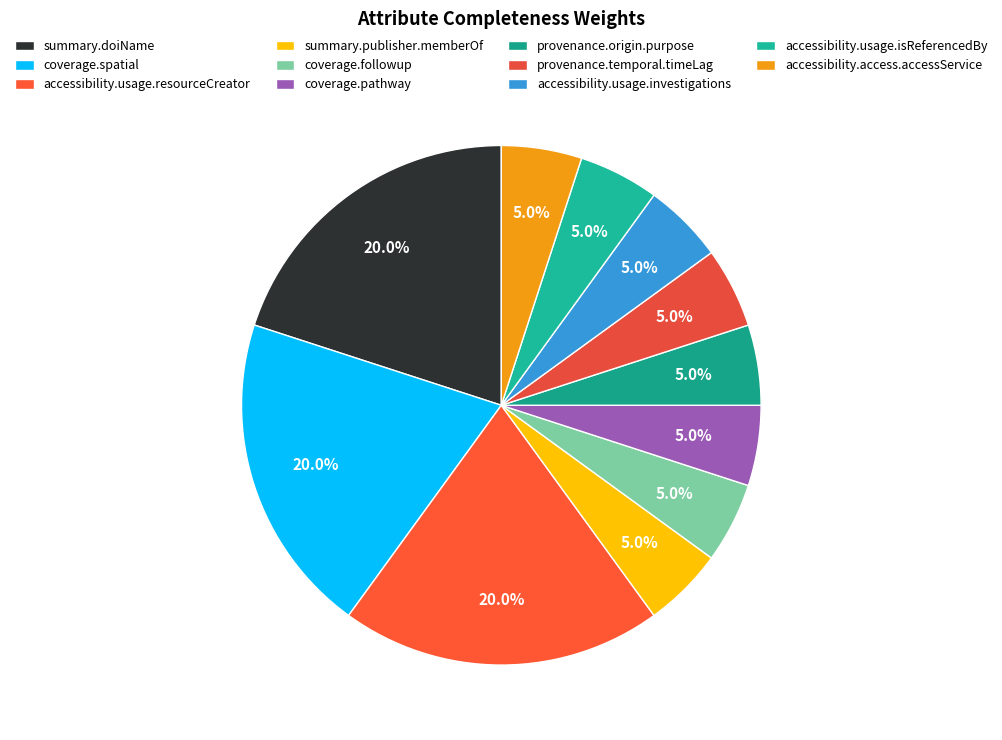

Is there a majority slice in this chart?

No